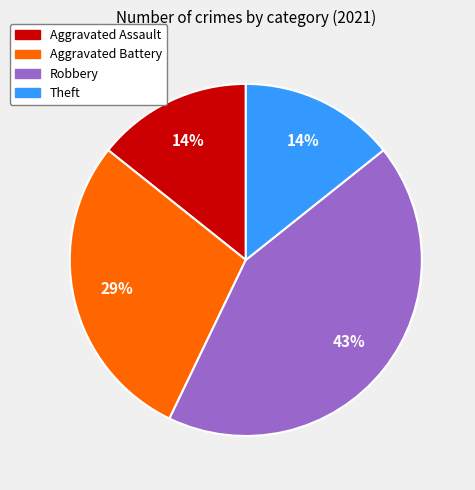

To the nearest percent, what is the average slice percentage?

25%